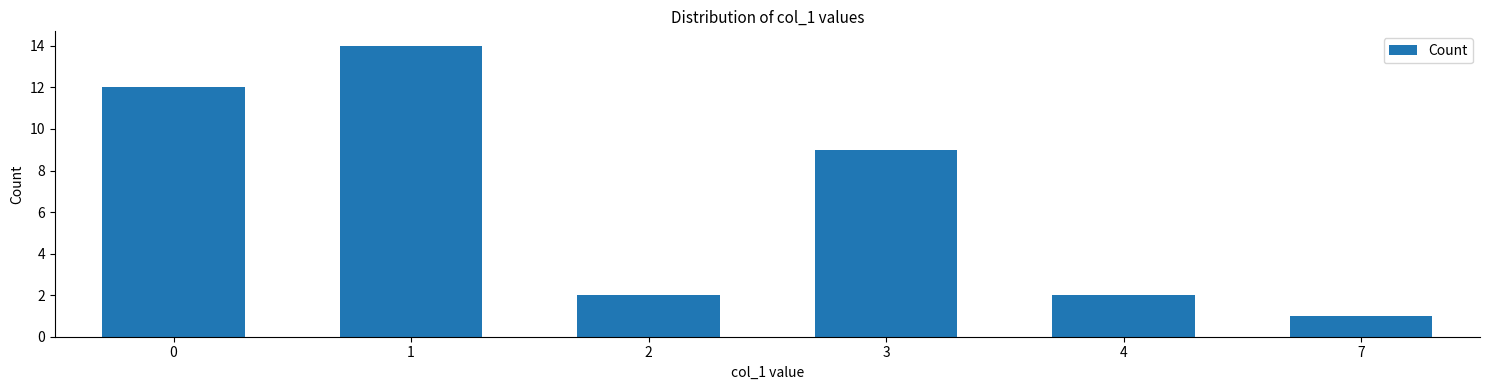

Are the bars horizontal?

No